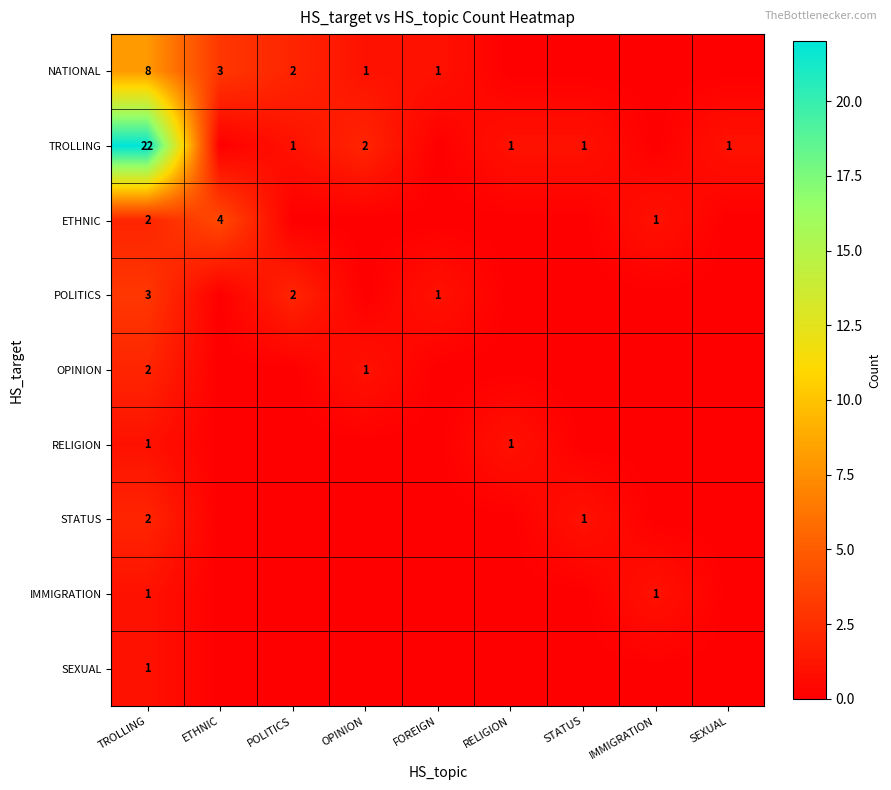

What is the spread (max minus min) of values at TROLLING?

21